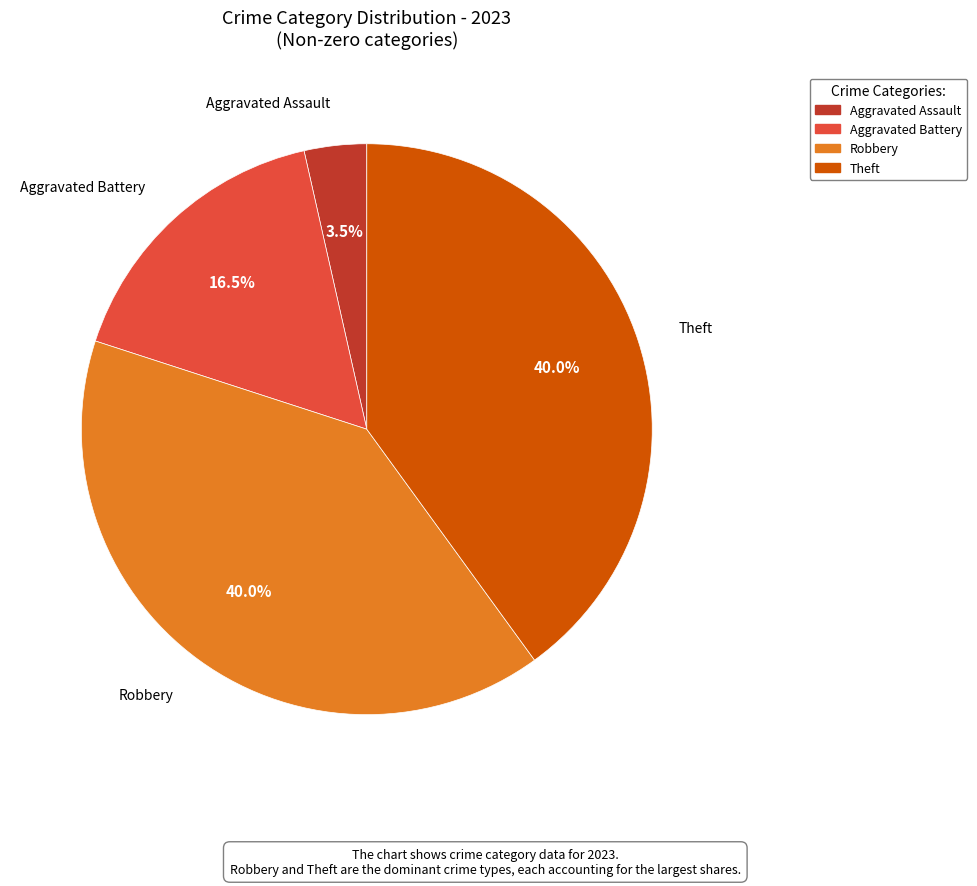

Which category has the smallest portion of the pie?

Aggravated Assault